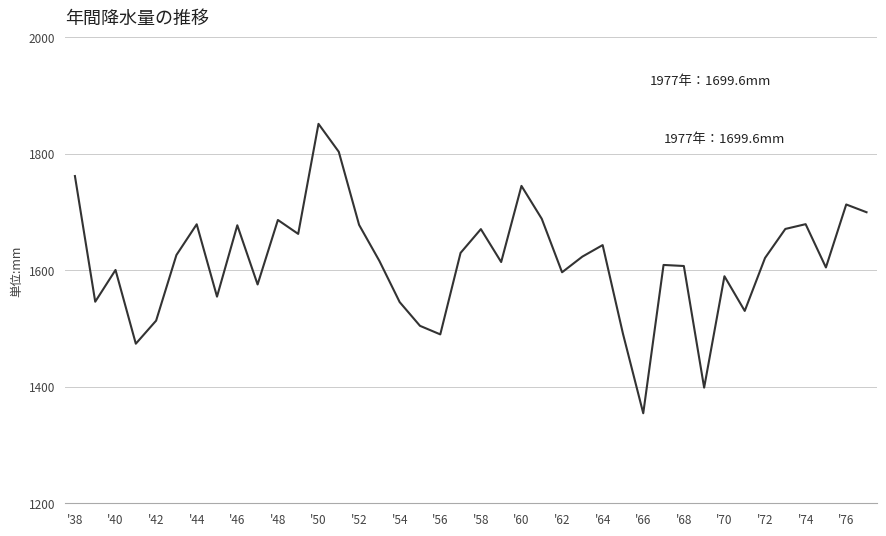

What is the greatest value displayed?

1851.3